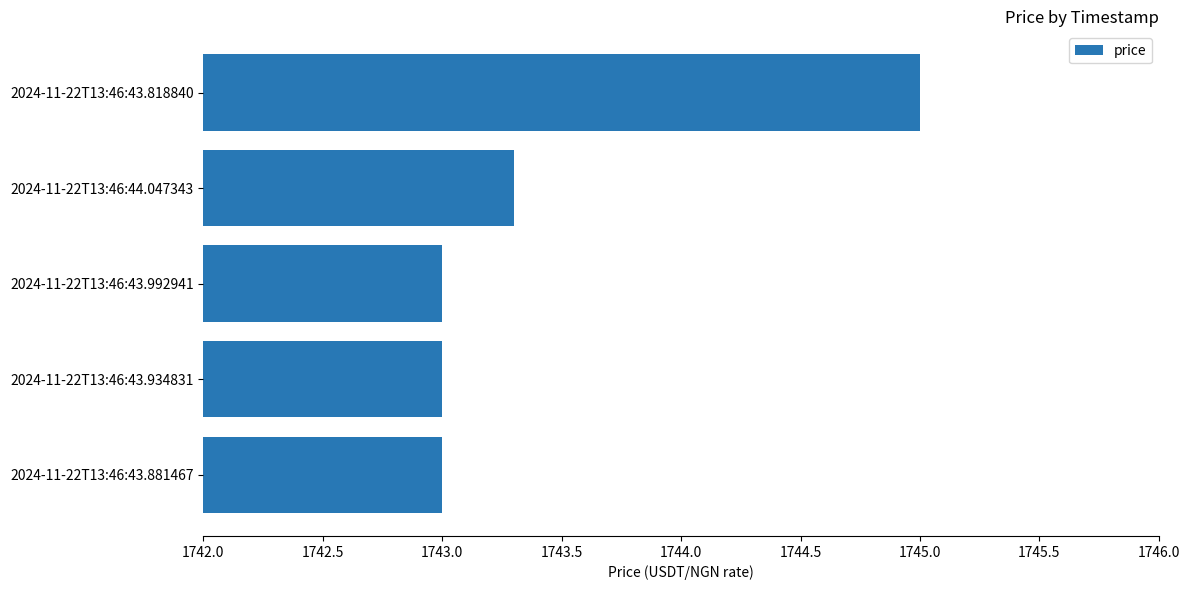

Reading top to bottom, extract all data points from this chart.

2024-11-22T13:46:43.818840=1745.0	2024-11-22T13:46:44.047343=1743.3	2024-11-22T13:46:43.992941=1743.0	2024-11-22T13:46:43.934831=1743.0	2024-11-22T13:46:43.881467=1743.0